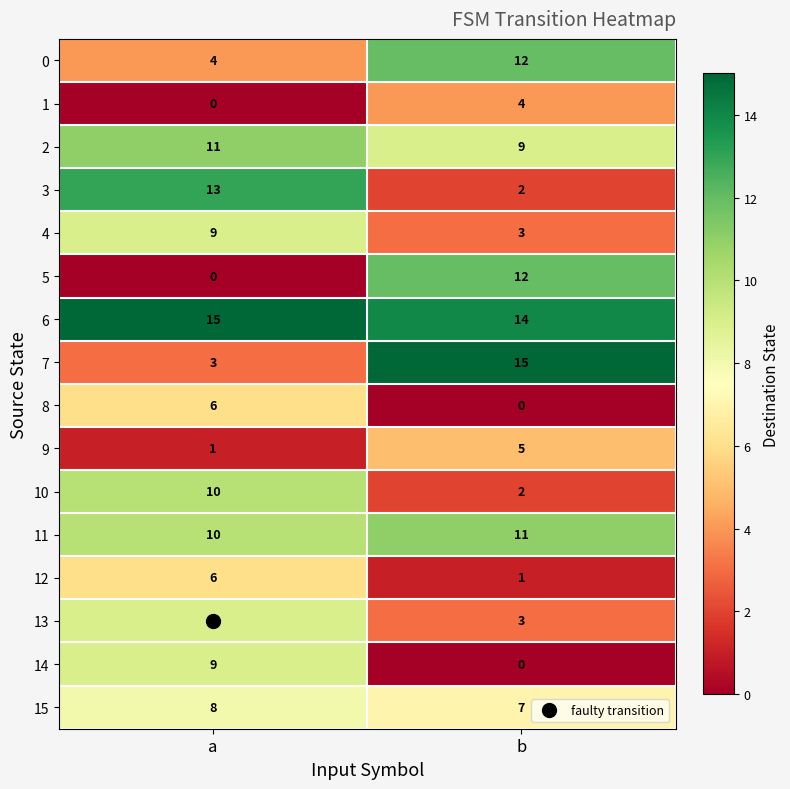

What is the average value of the 12 series?

4